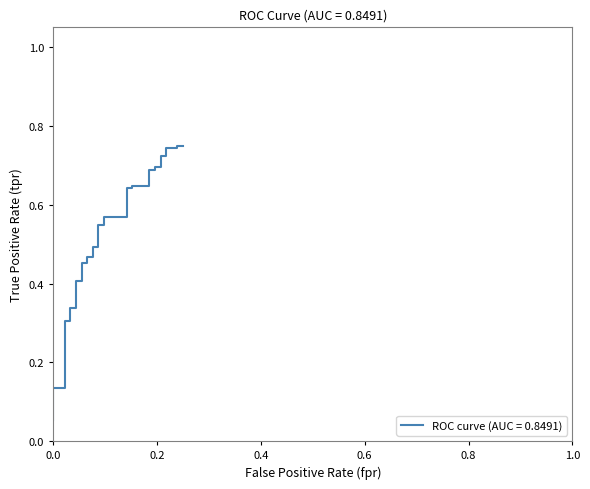

What is the sum of all values?

18.2